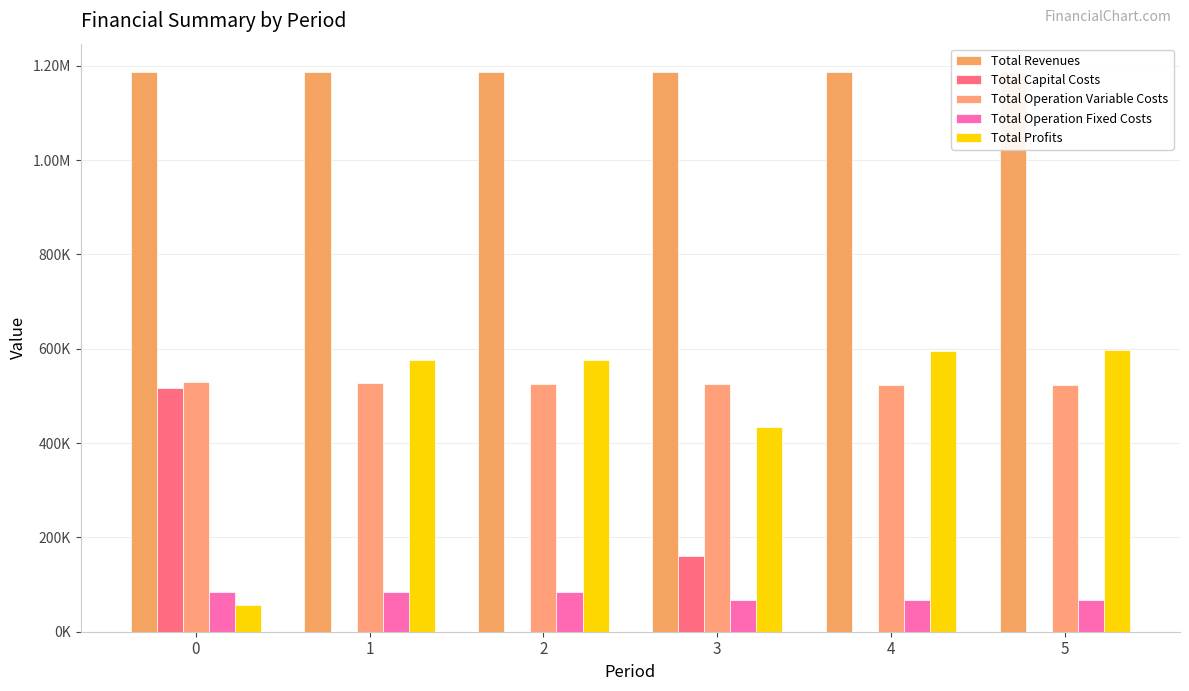

How many categories are shown in the chart?

6